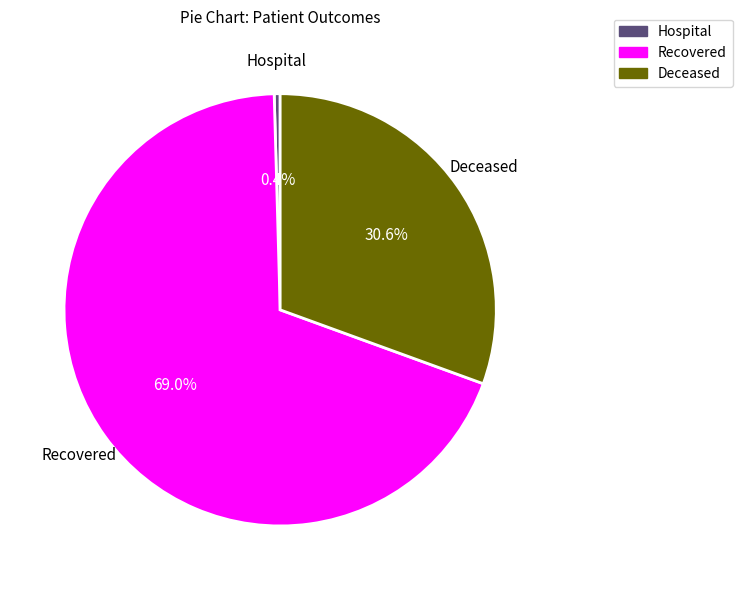

To the nearest percent, what is the average slice percentage?

33%